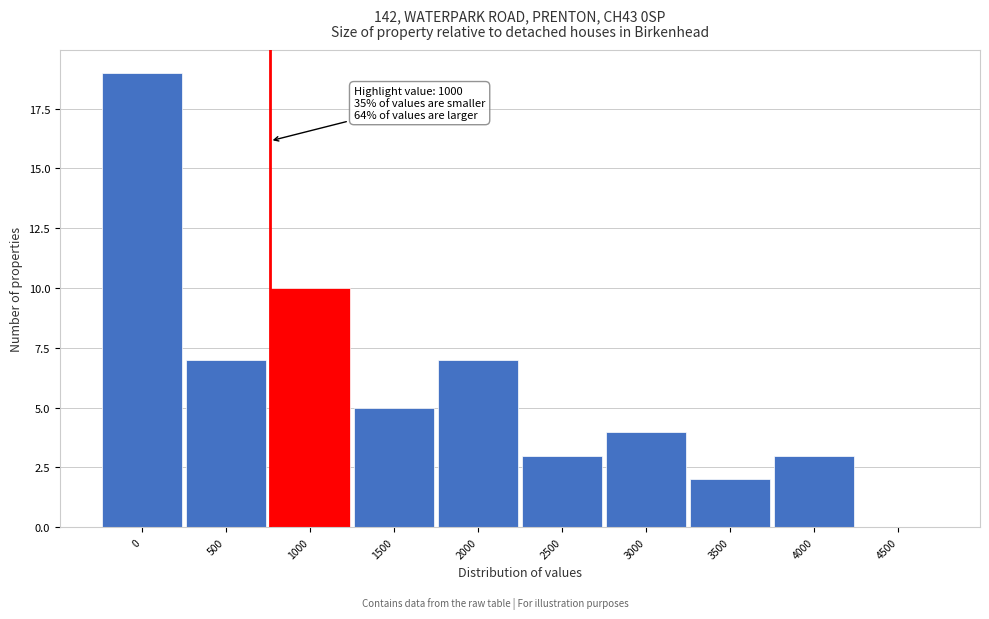

Reading left to right, what are all the values shown in this chart?

0=19	500=7	1000=10	1500=5	2000=7	2500=3	3000=4	3500=2	4000=3	4500=0